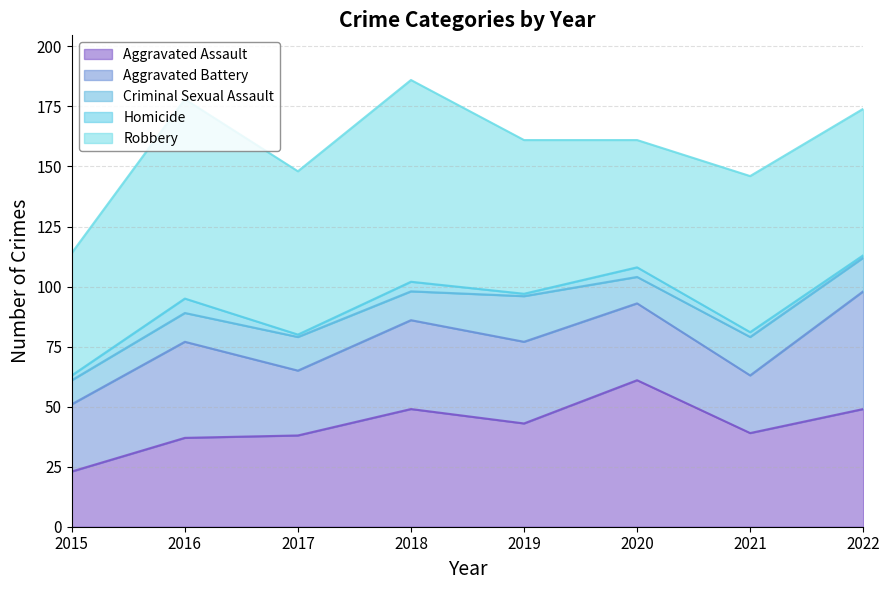

True or false: Aggravated Battery has more than 2 interior local peaks.

False